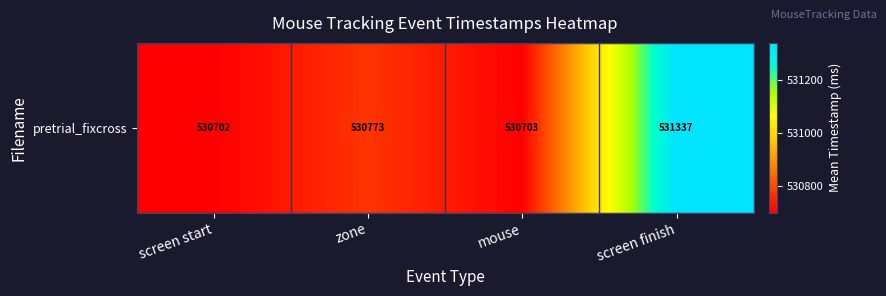

How many series are shown in this chart?

1